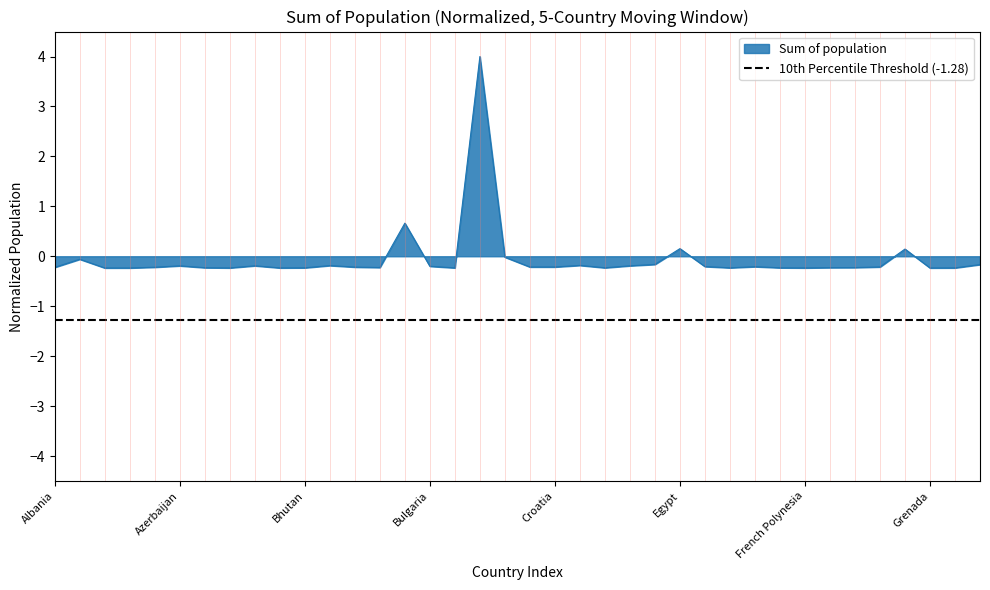

Reading left to right, list all the values displayed in this chart.

-0.2	-0.1	-0.2	-0.2	-0.2	-0.2	-0.2	-0.2	-0.2	-0.2	-0.2	-0.2	-0.2	-0.2	0.7	-0.2	-0.2	4.0	-0.0	-0.2	-0.2	-0.2	-0.2	-0.2	-0.2	0.2	-0.2	-0.2	-0.2	-0.2	-0.2	-0.2	-0.2	-0.2	0.1	-0.2	-0.2	-0.2